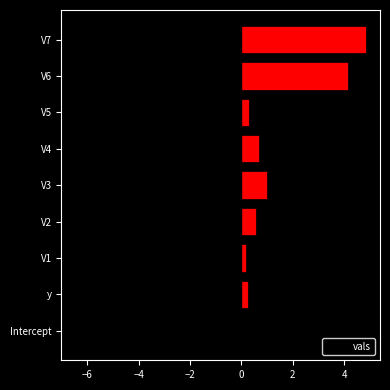

What is the greatest value displayed?

4.8